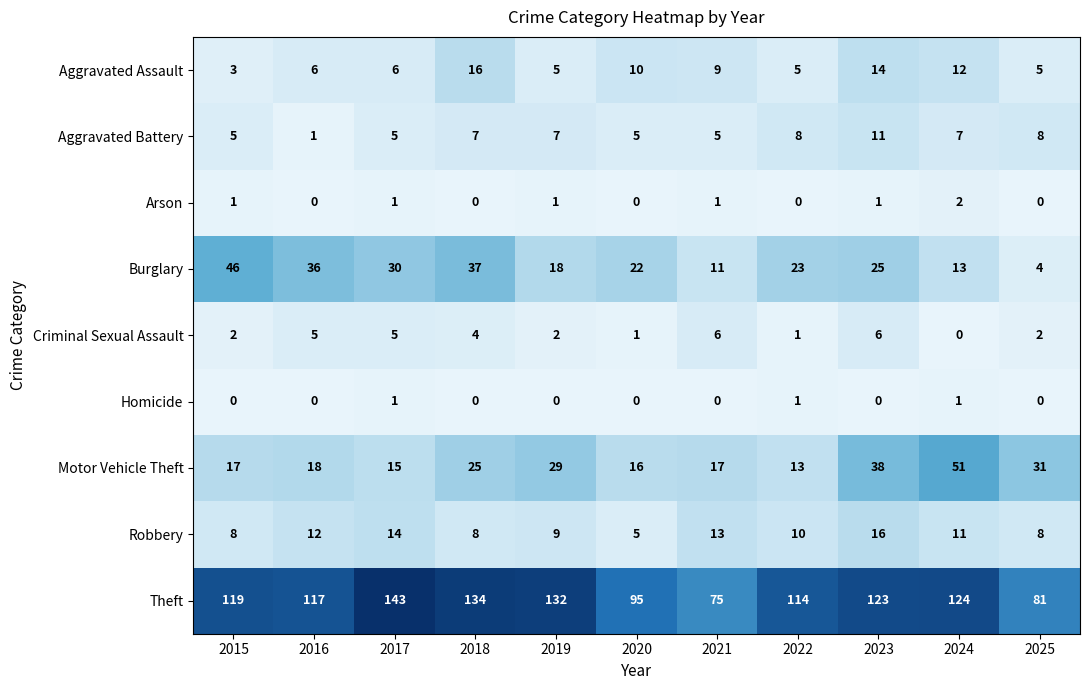

Is it true that Arson equals 0 at 2021?

False